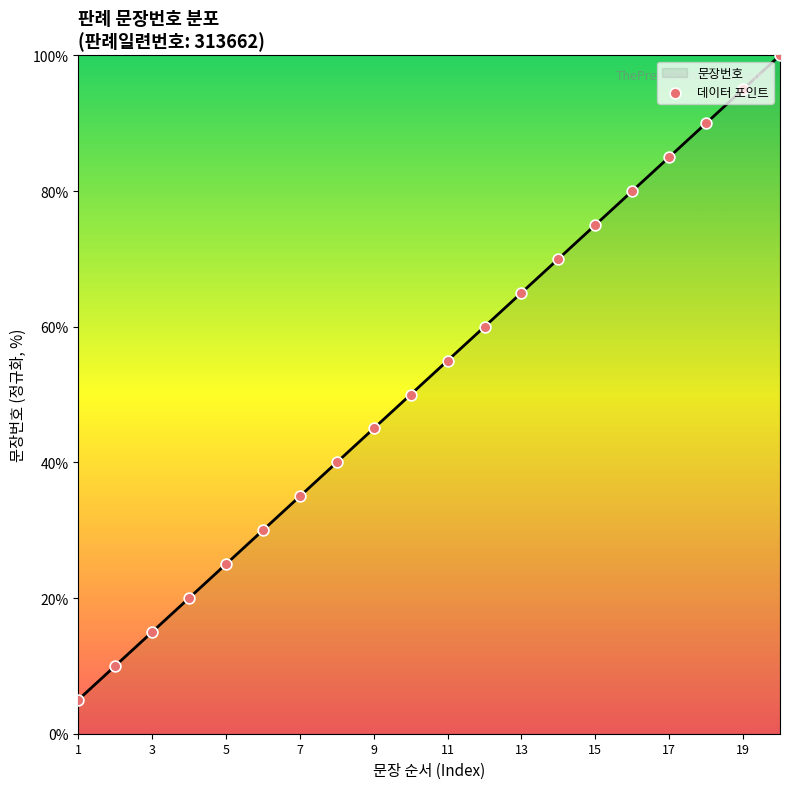

Which has a higher value, 18 or 3?

18